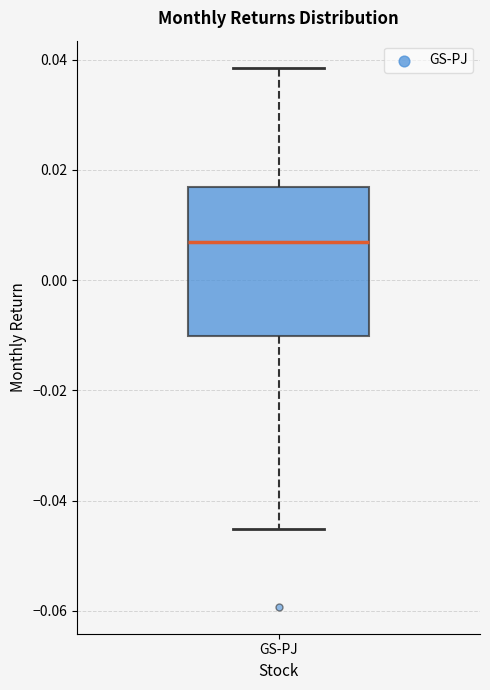

Read this box plot against the y-axis: the position of the median line, the range covered by the box, and the ends of both whiskers. The values are not printed on the chart, so give them approximately, as read against the axis.

median 0.006, box -0.010 to 0.016, whiskers -0.046 to 0.038